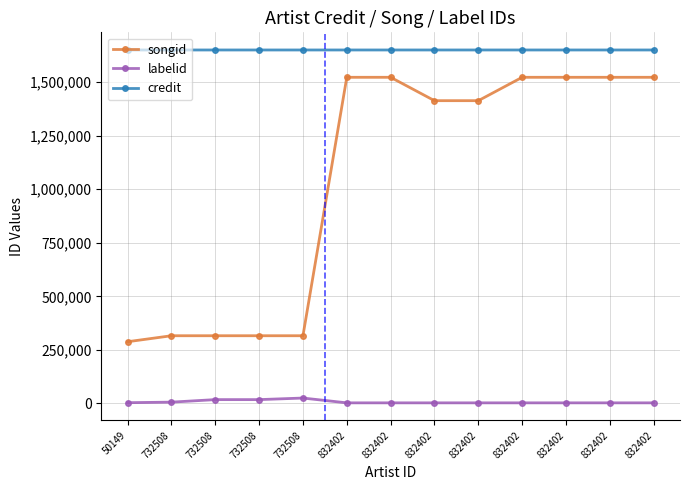

How many lines are shown in the chart?

3